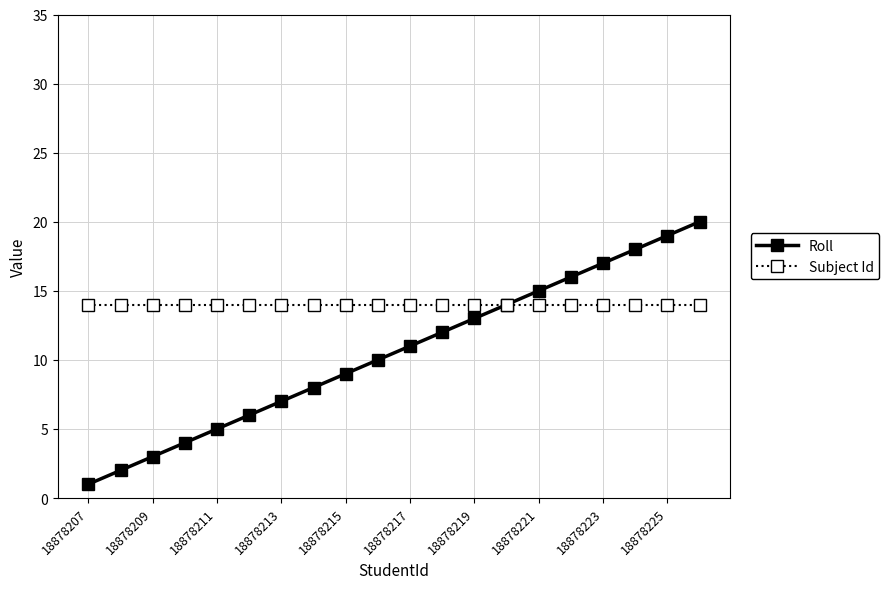

True or false: Roll has more than 1 points higher than both neighbors.

False